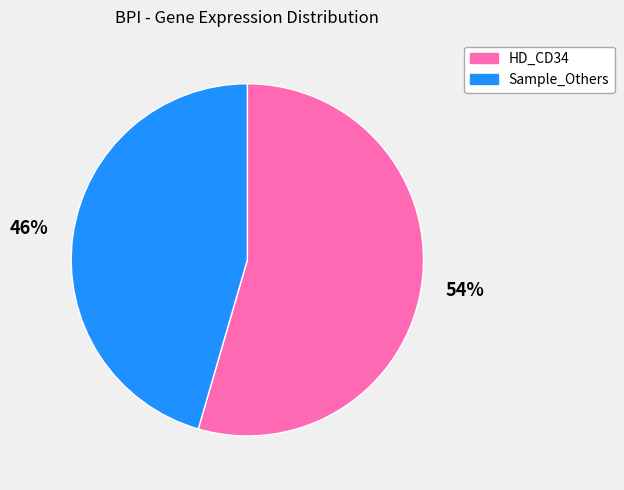

Count the number of slices in the pie.

2